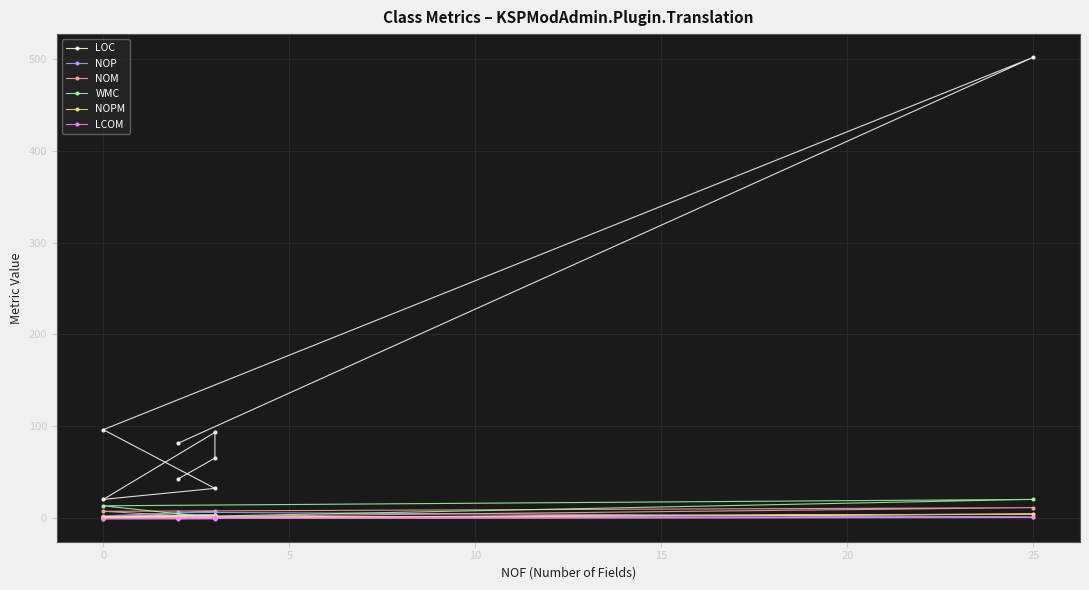

How many data points in LCOM are less than 0?

4